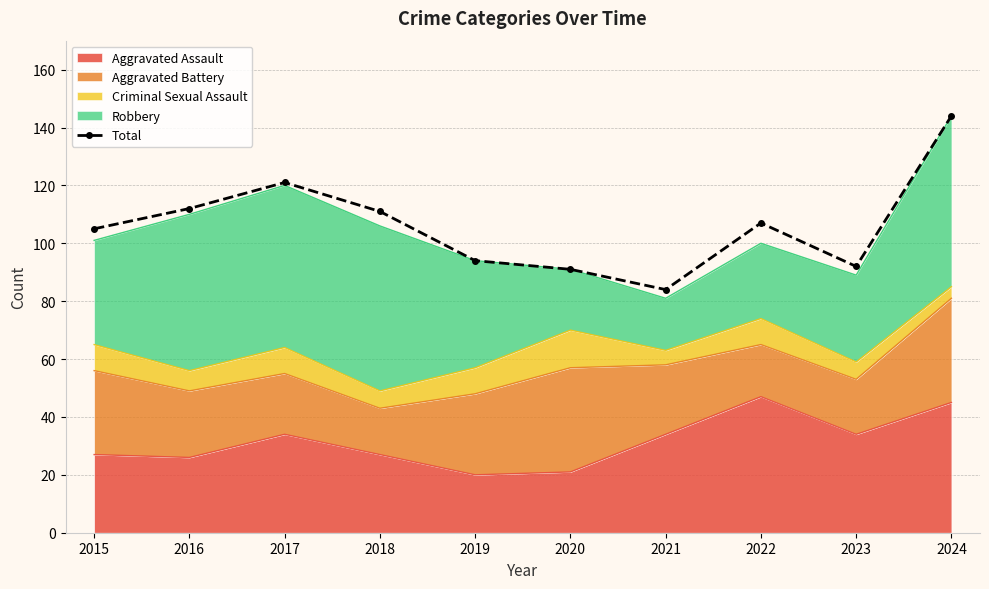

At which category does the chart reach its minimum across all series?

2021